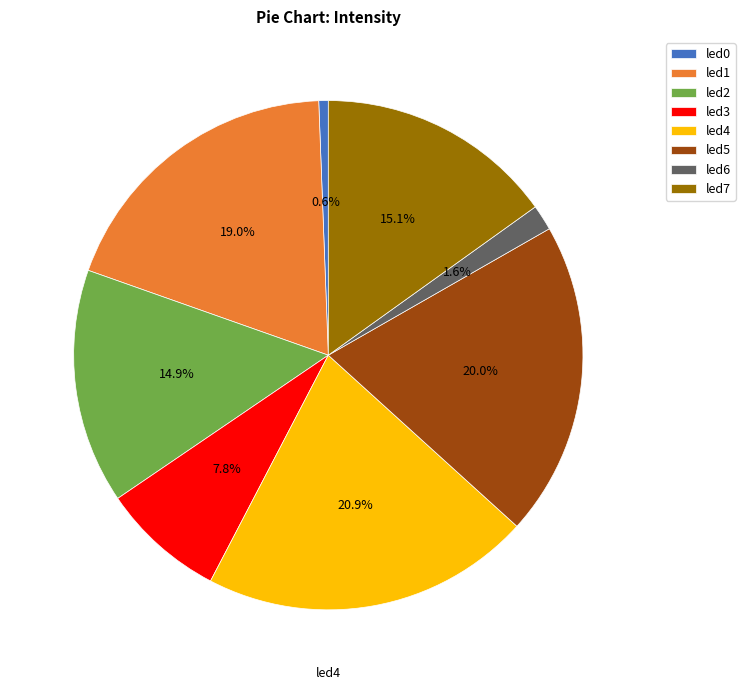

Do led1 and led4 together represent more than half of the pie?

No